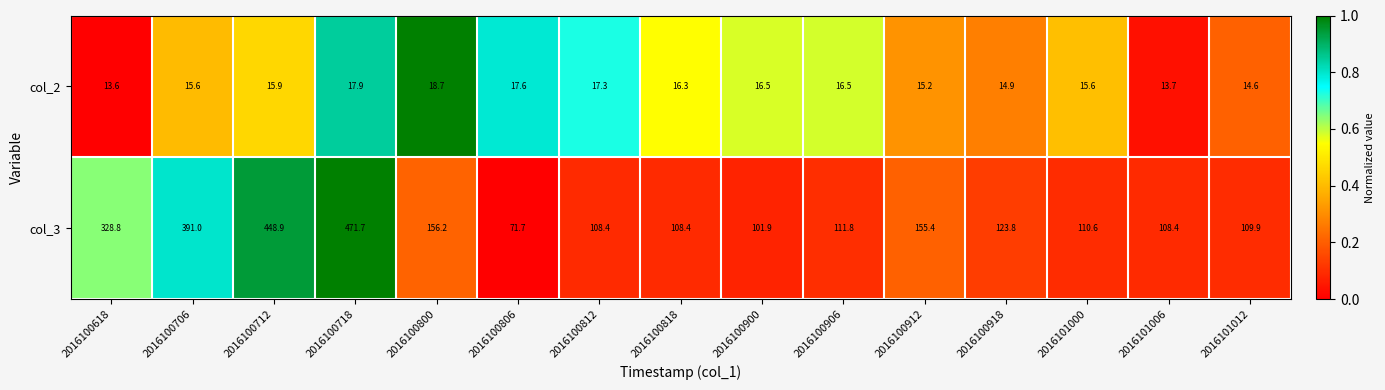

At which category does the chart reach its minimum across all series?

2016100618